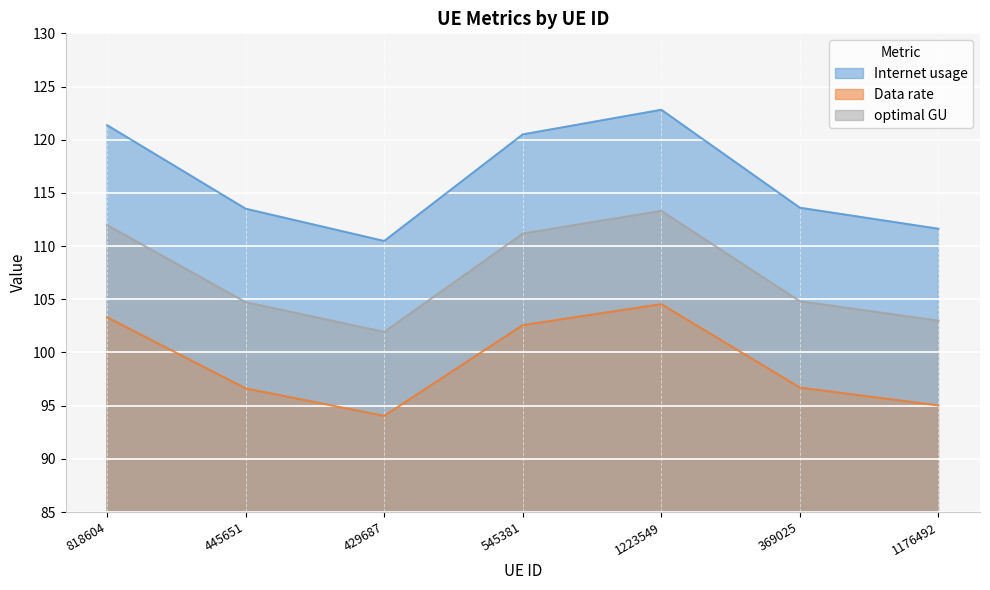

Between 1176492 and 818604, which is larger?

818604